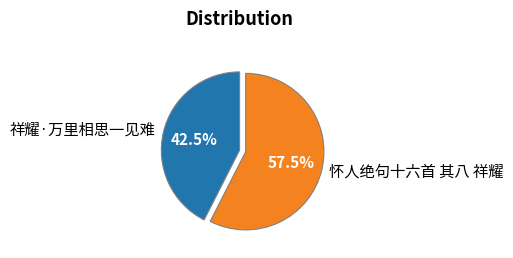

How many segments does this pie chart have?

2